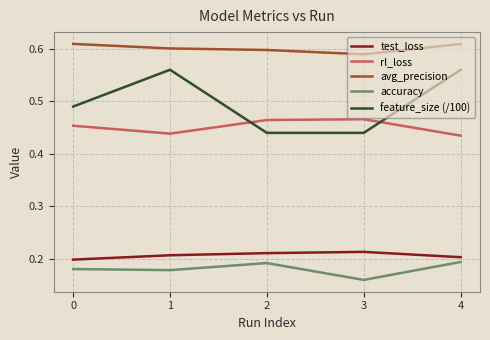

Rank the series at 3 from highest to lowest value.

avg_precision, rl_loss, feature_size (/100), test_loss, accuracy